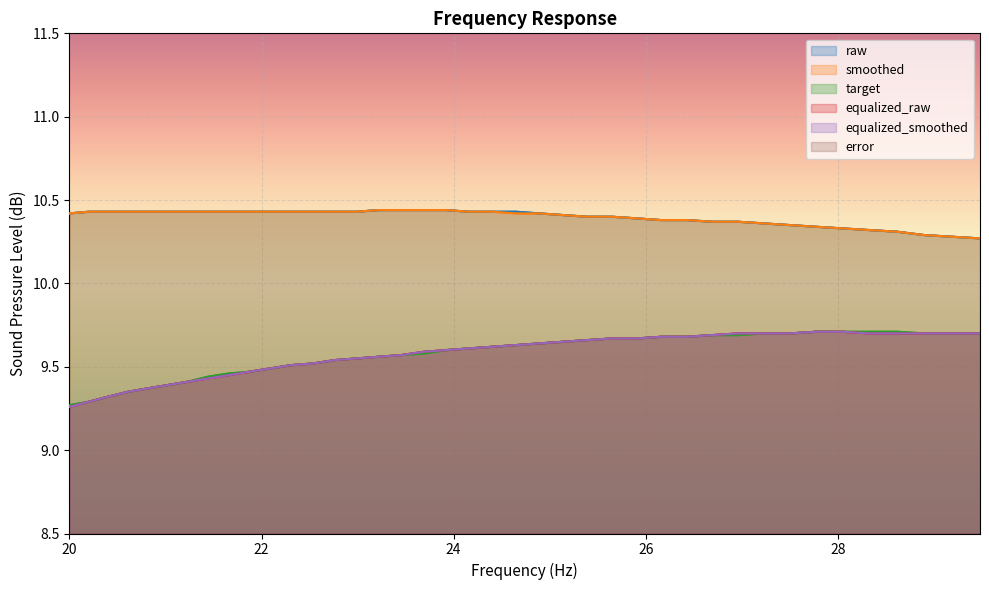

What are all the series names shown in the legend?

raw, smoothed, target, equalized_raw, equalized_smoothed, error